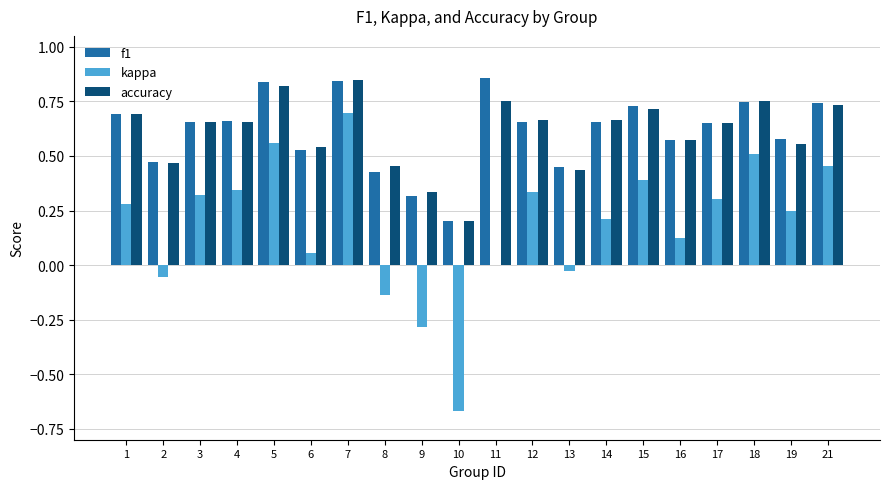

How many groups of bars are there?

20